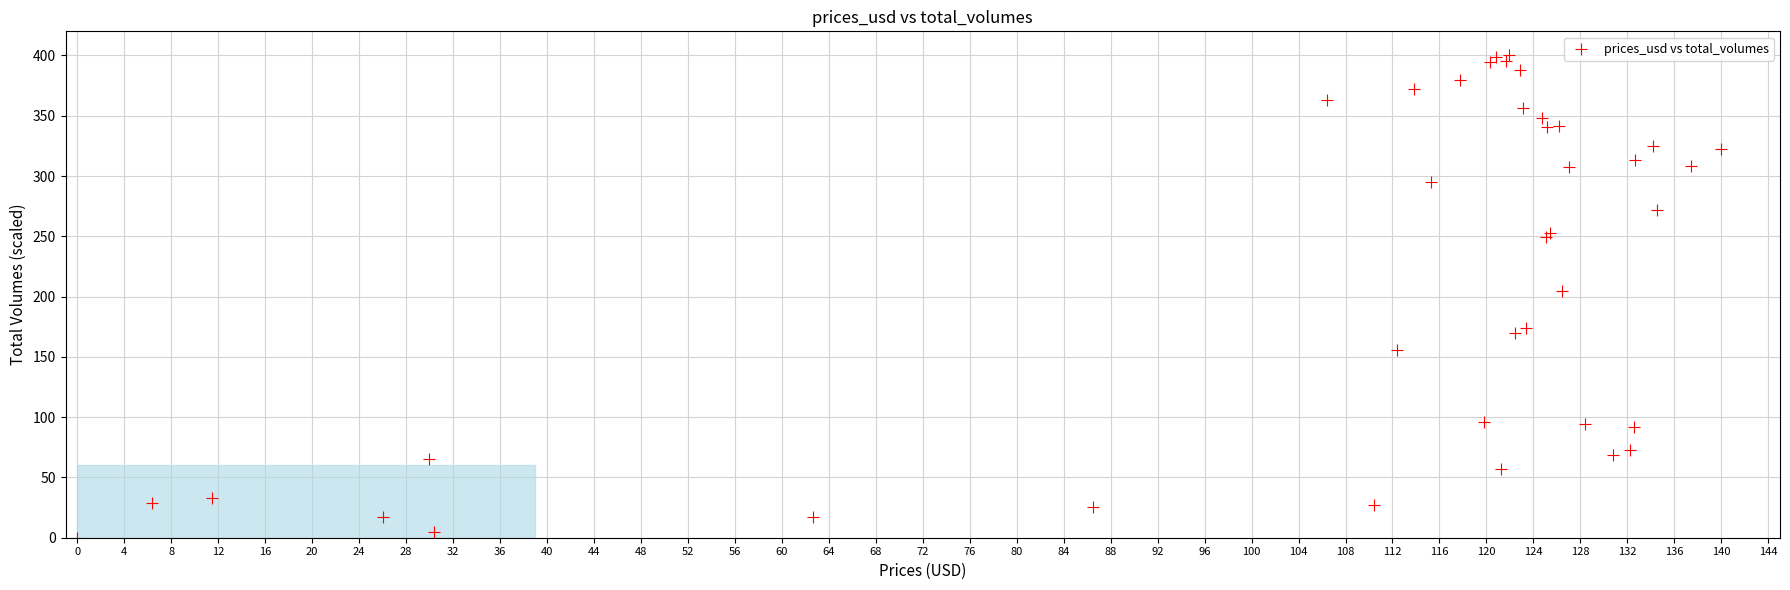

What Y value in the scatter plot is closest to 200?

204.5